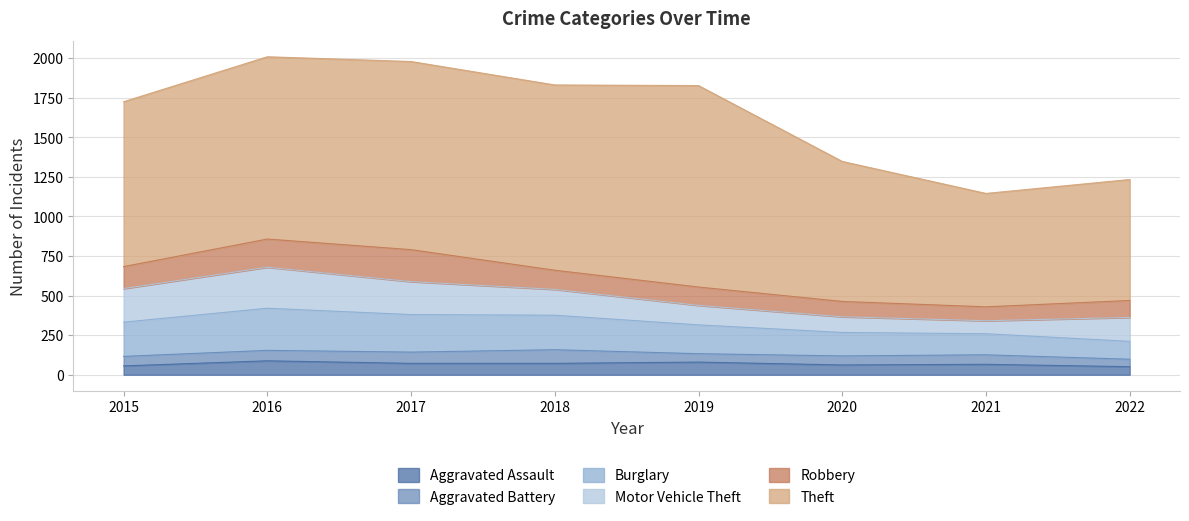

Does the chart display data point markers on the line(s)?

No